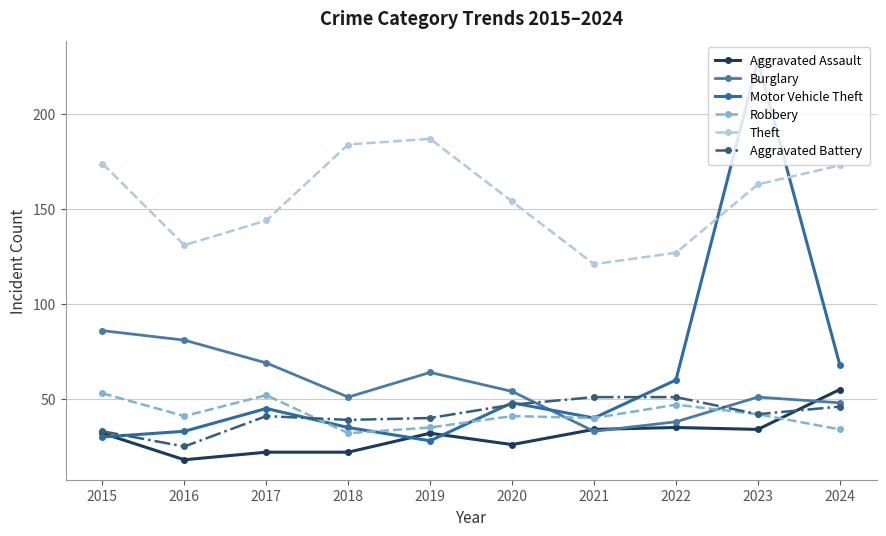

Which series has the widest spread of values?

Motor Vehicle Theft